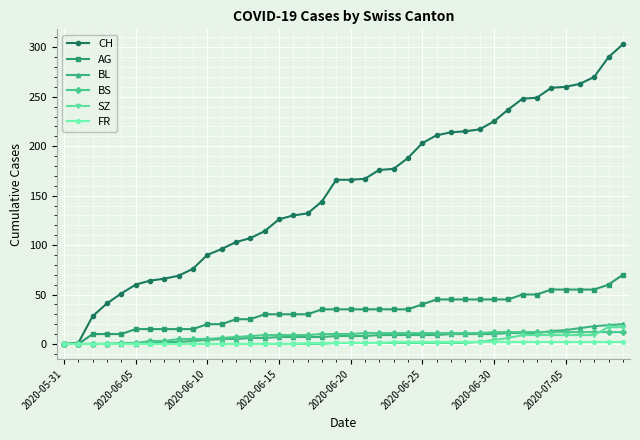

Does the chart have visible grid lines?

Yes